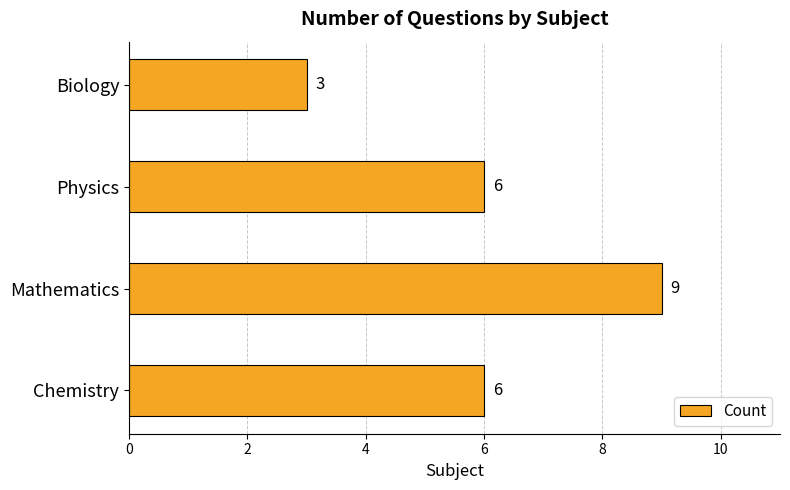

Reading bottom to top, what are all the values shown in this chart?

6	9	6	3